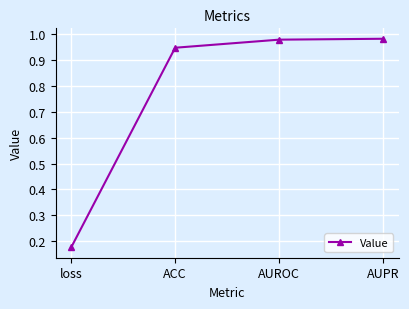

What is the label of the 4th point from the left?

AUPR